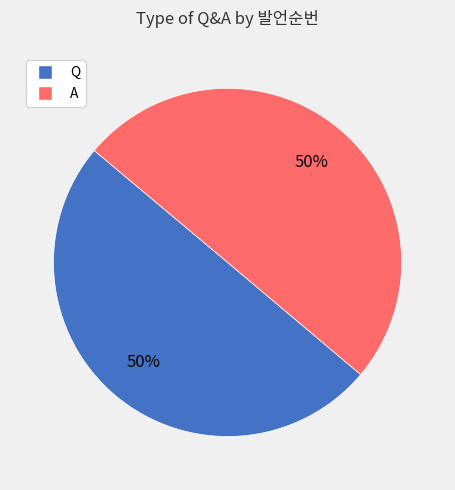

Is the sum of Q and A greater than half?

Yes